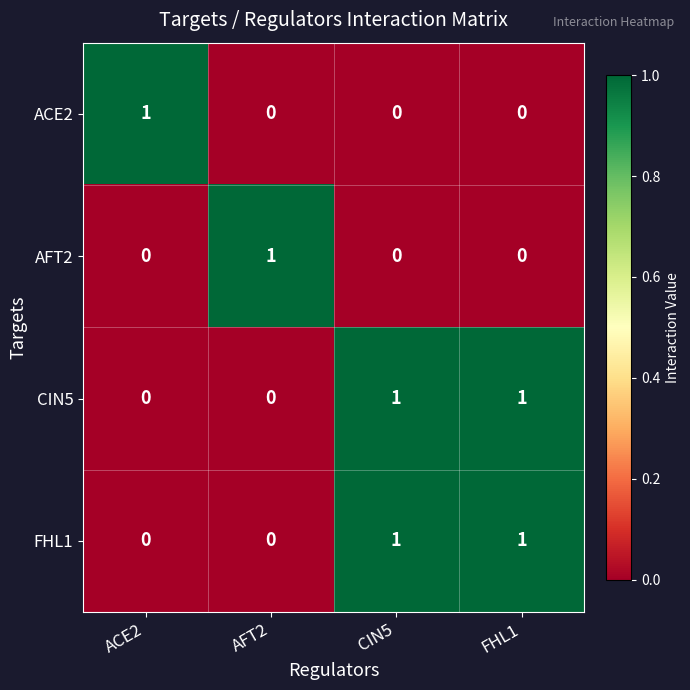

Reading left to right, transcribe all the data shown in this chart.

ACE2: 1	0	0	0
AFT2: 0	1	0	0
CIN5: 0	0	1	1
FHL1: 0	0	1	1